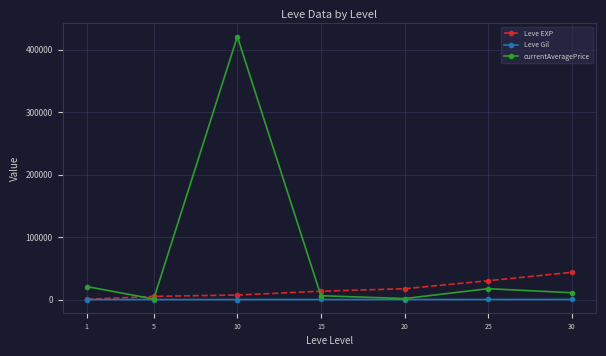

What is the difference between the maximum and minimum values in the currentAveragePrice series?

419790.8